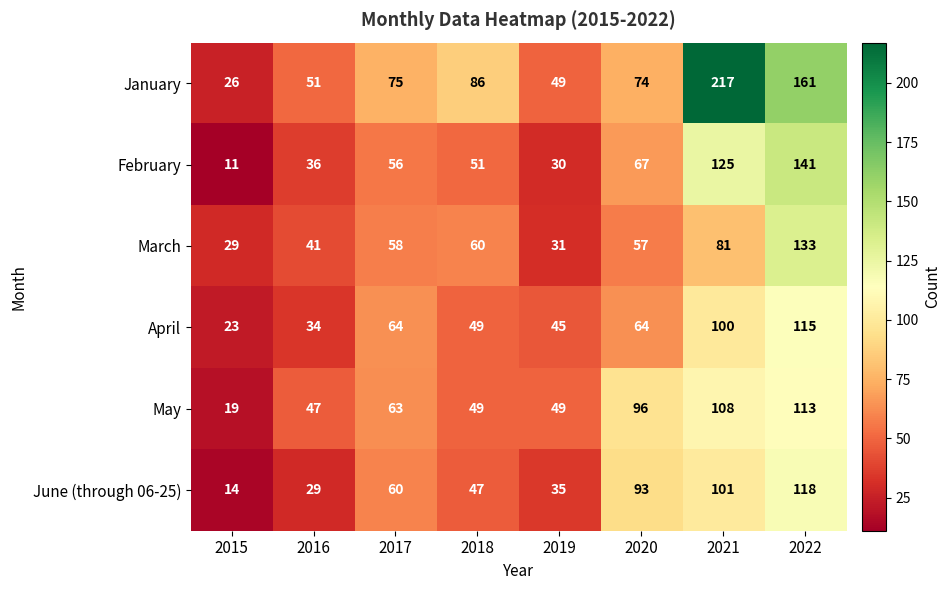

Rank the series by their maximum value, from lowest to highest.

May, April, June (through 06-25), March, February, January